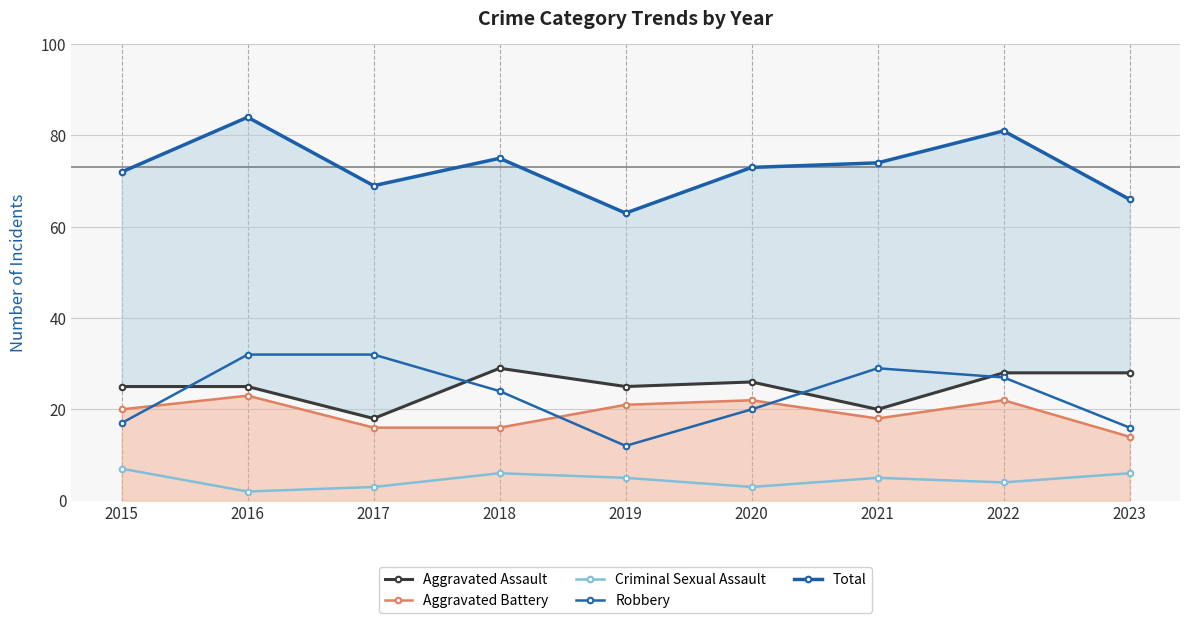

Read the Robbery value at 2022, to the nearest 5.

25